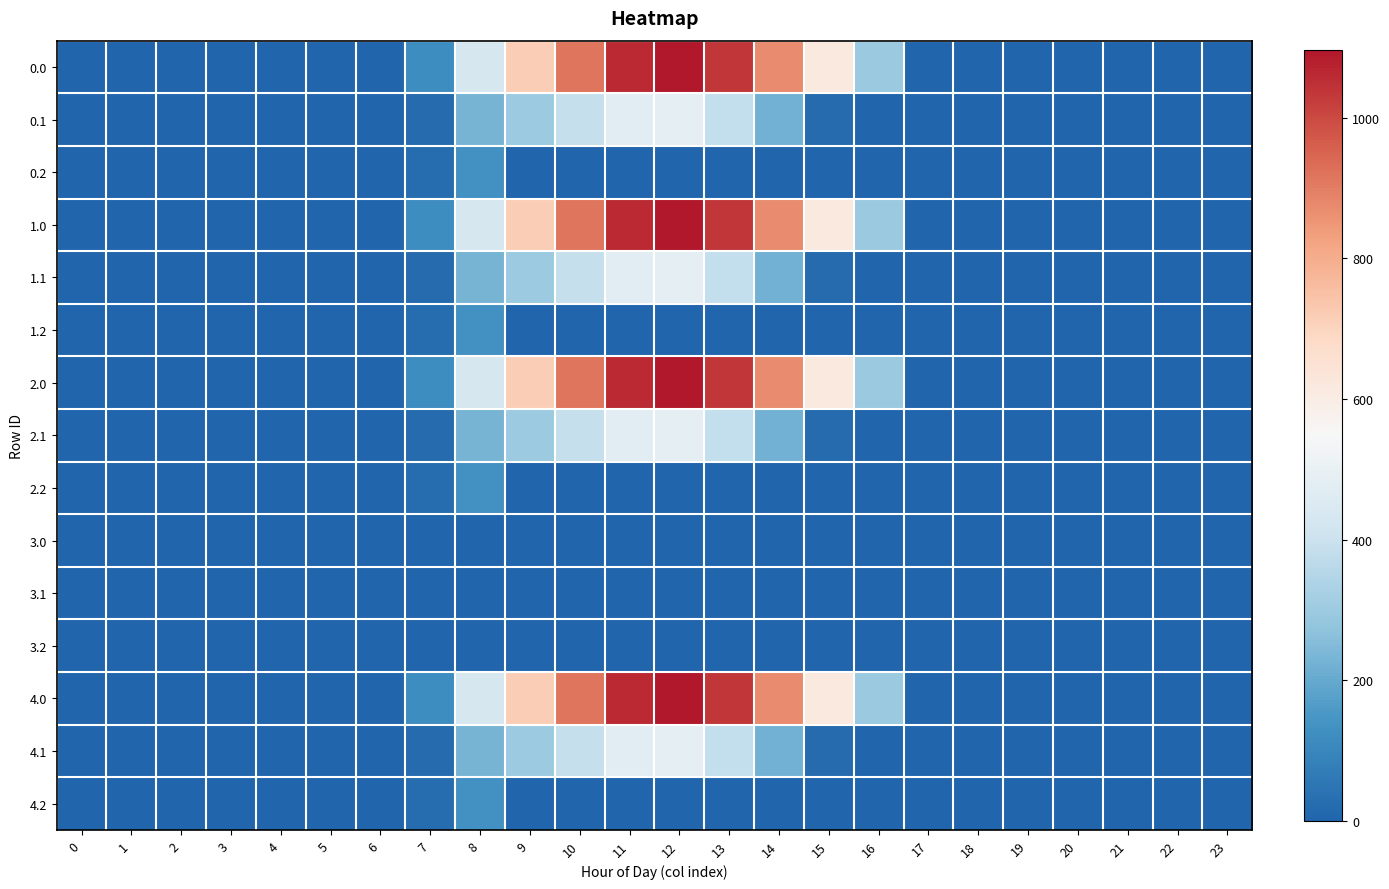

At which category is the sum across all series the highest?

12